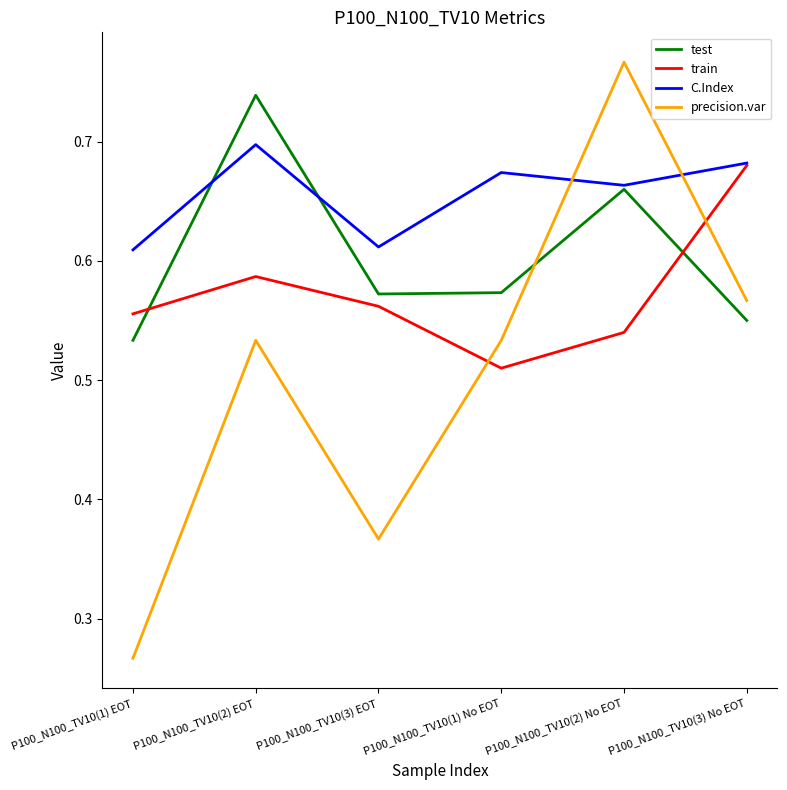

After their last crossing, which series has the higher values: precision.var or test?

precision.var